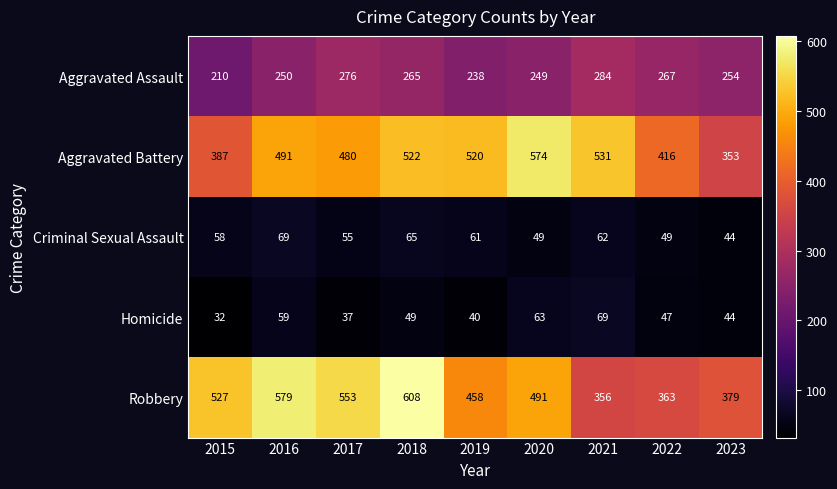

What is the minimum value shown in the chart?

32